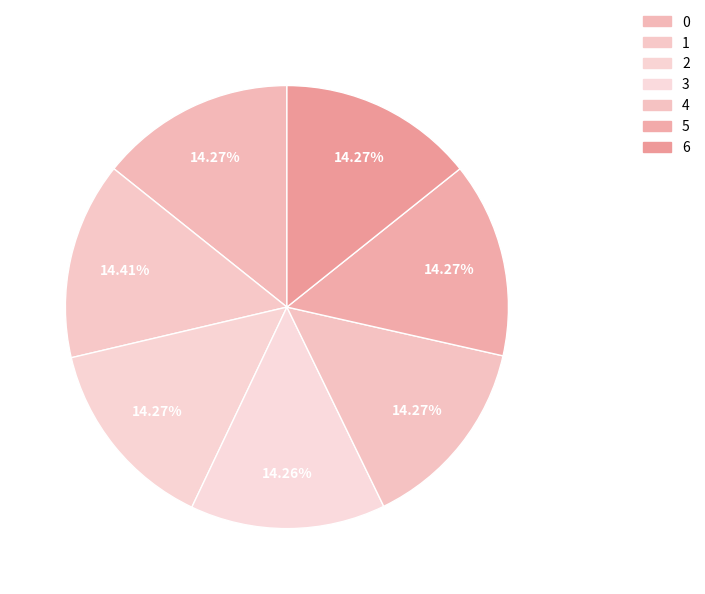

What is the total percentage of 2 and 5?

28.5%